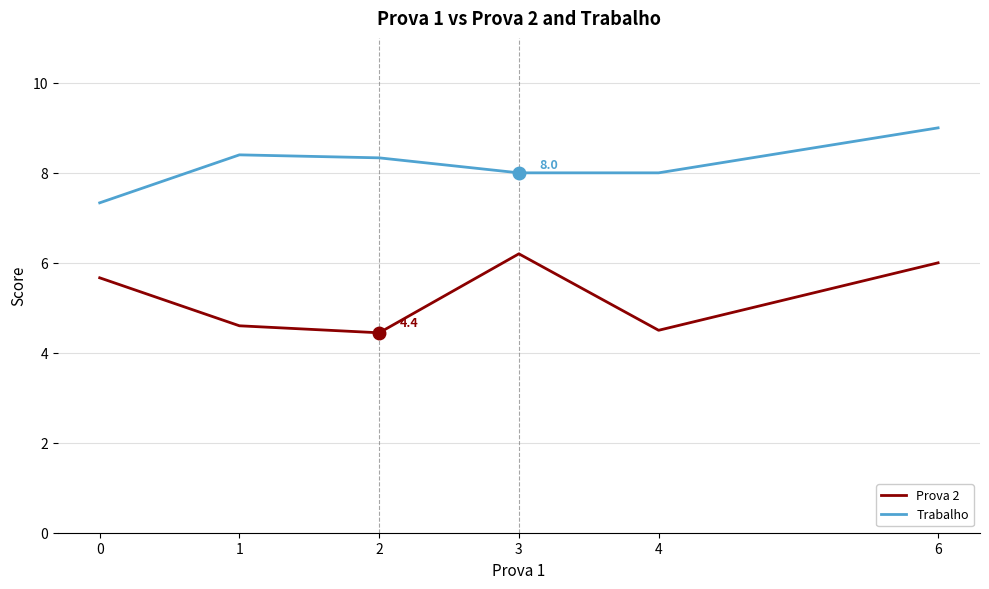

Is the value of Trabalho at 6 greater than the value of Prova 2 at 4?

Yes